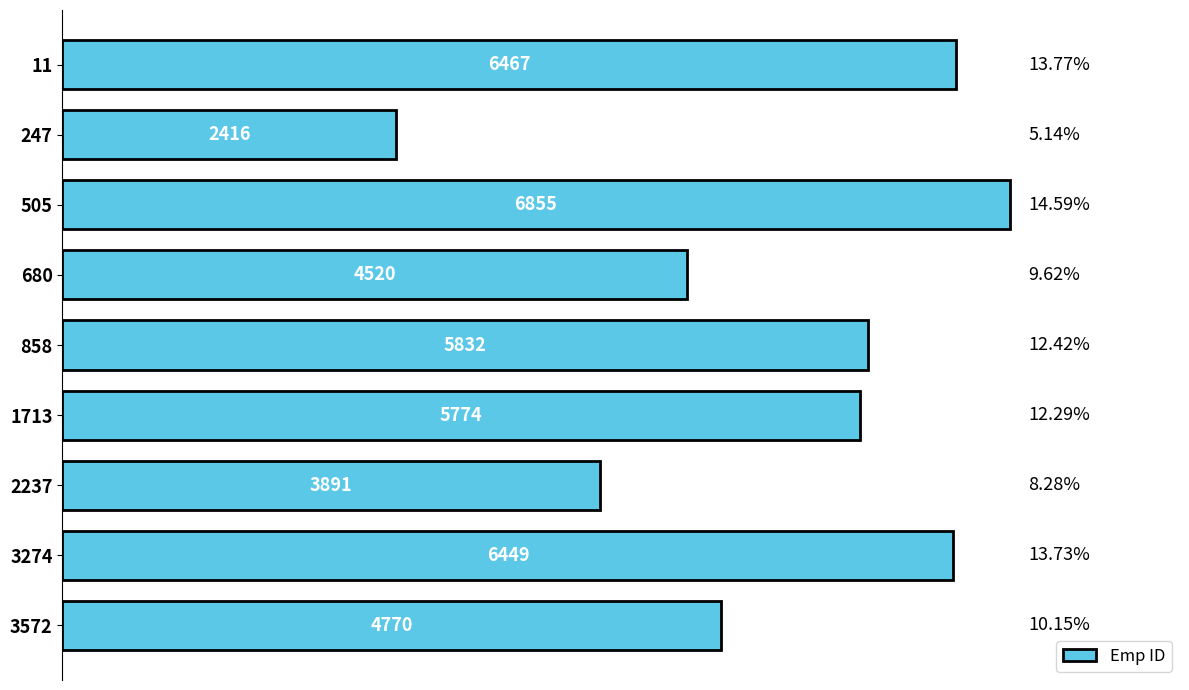

What is the difference between the maximum and minimum values?

4439